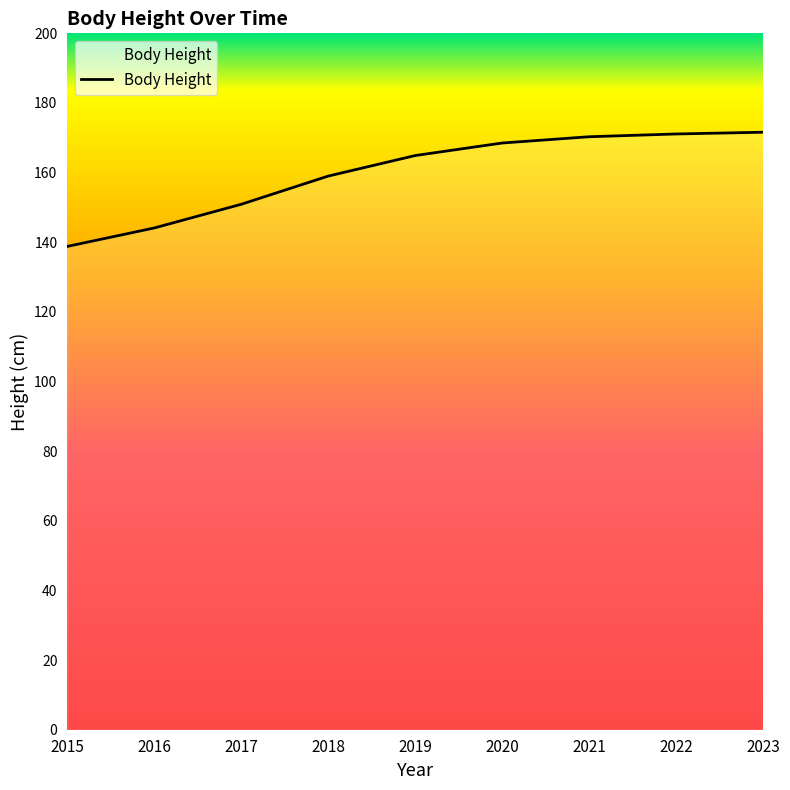

Is it true that the value at 2018 is 159.0?

True